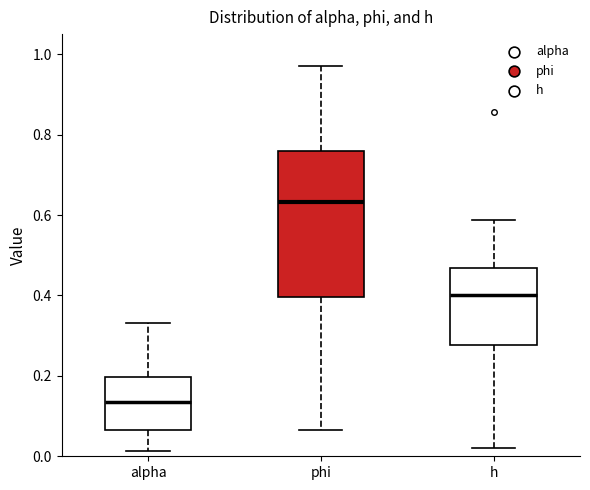

Reading left to right, transcribe this box plot: for each box, give where its median line is, the range the box spans, and where its two whiskers end, as read against the y-axis. The values are not printed on the chart, so give them approximately, as read against the axis.

alpha: median 0.14, box 0.06 to 0.20, whiskers 0.02 to 0.34
phi: median 0.64, box 0.40 to 0.76, whiskers 0.06 to 0.98
h: median 0.40, box 0.28 to 0.46, whiskers 0.02 to 0.58